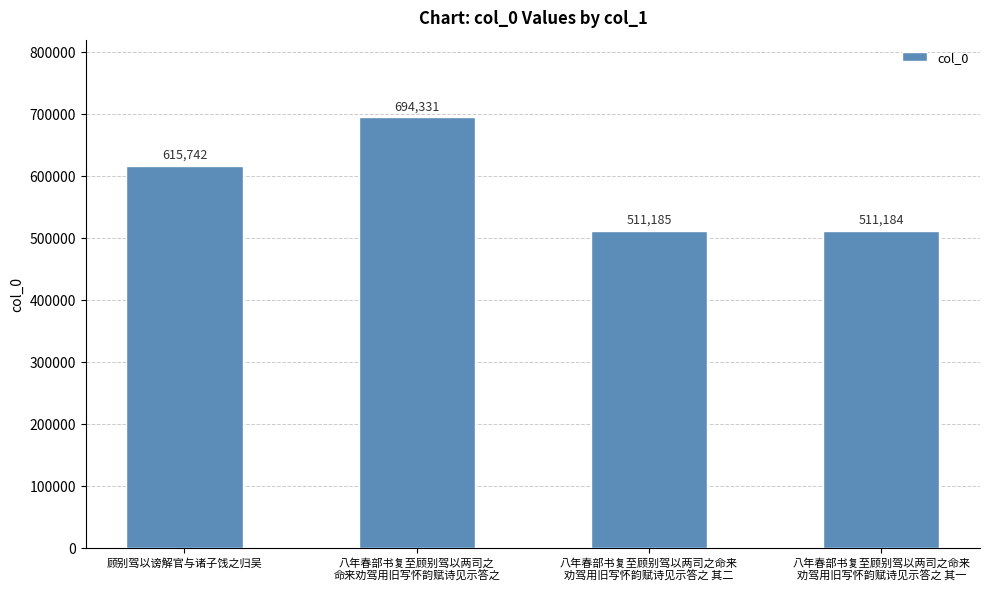

List the labels in order of value, largest first.

八年春部书复至顾别驾以两司之
命来劝驾用旧写怀韵赋诗见示答之, 顾别驾以谤解官与诸子饯之归吴, 八年春部书复至顾别驾以两司之命来
劝驾用旧写怀韵赋诗见示答之 其二, 八年春部书复至顾别驾以两司之命来
劝驾用旧写怀韵赋诗见示答之 其一